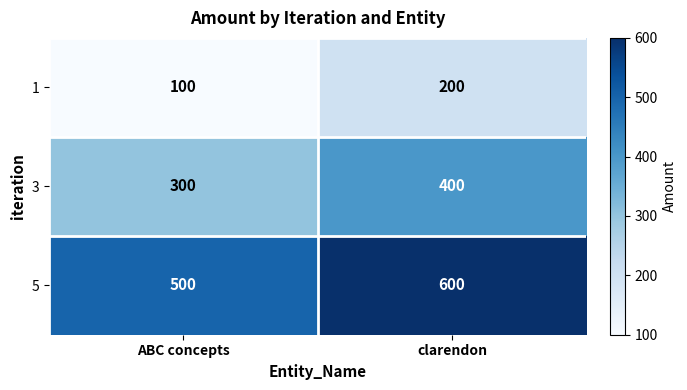

Rank the categories by 3 value from lowest to highest.

ABC concepts, clarendon